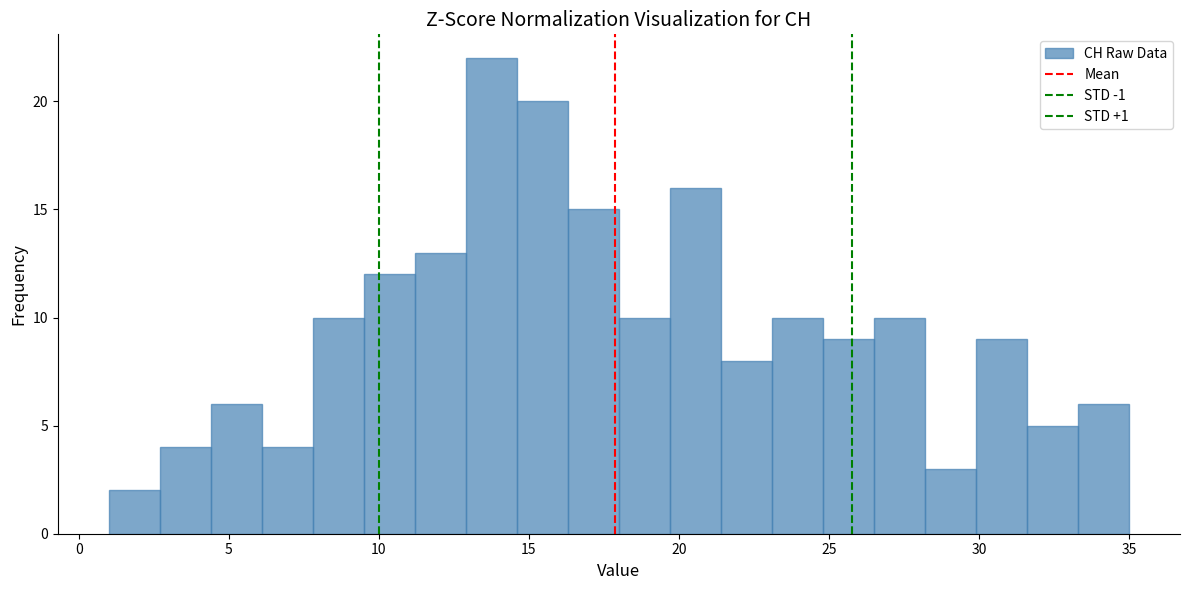

Around what value on the x-axis is the tallest bar? Give the approximate position of its centre, as read against the axis.

14.0